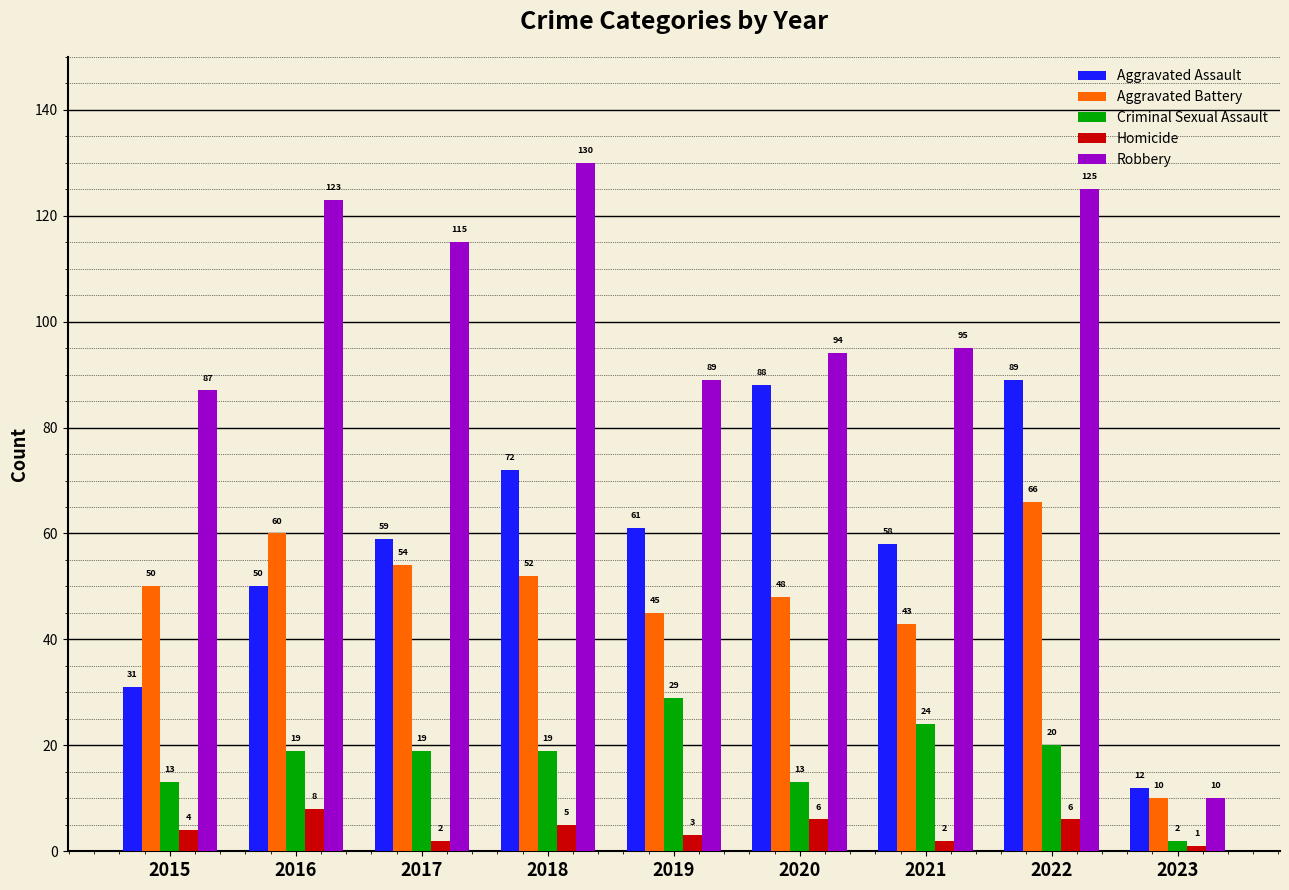

What is the maximum value shown in the chart?

130